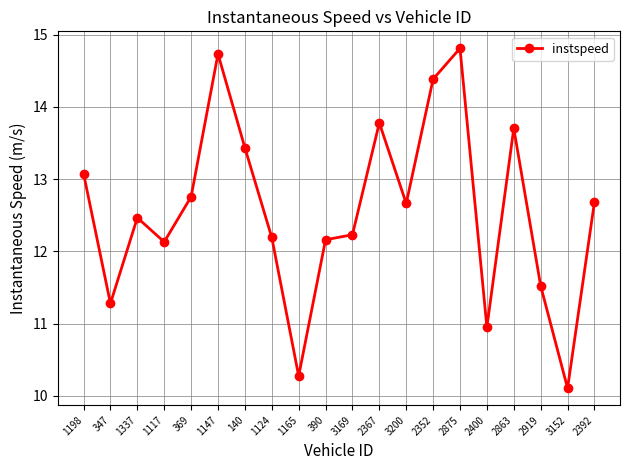

Which has a higher value, 369 or 1147?

1147